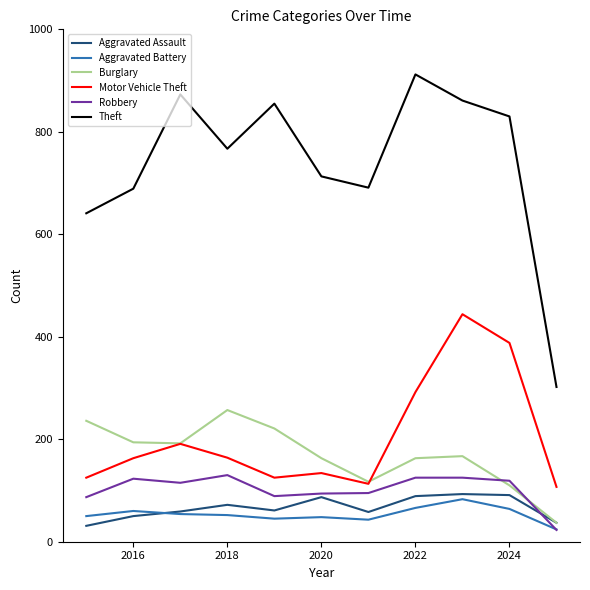

Which series has the largest total across all categories?

Theft